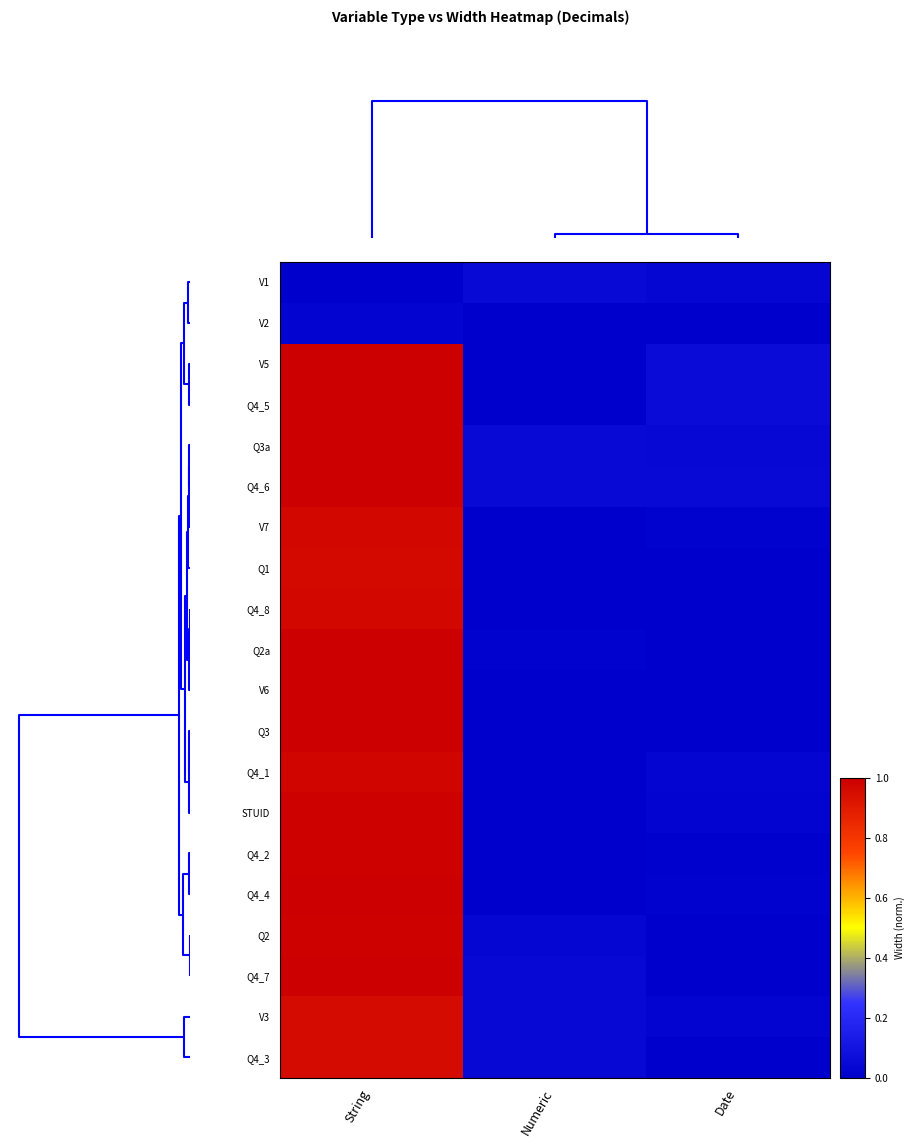

Rank the series at Date from highest to lowest value.

V5, Q4_5, Q4_6, Q3a, V1, Q4_1, STUID, V3, V7, Q4_4, Q4_2, V2, Q1, Q4_8, Q2a, V6, Q3, Q2, Q4_7, Q4_3